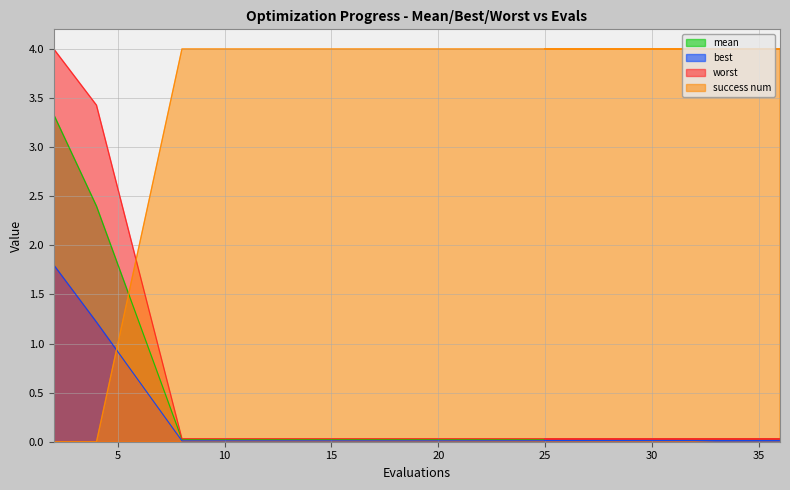

Which series changed the most between 29 and 36?

best